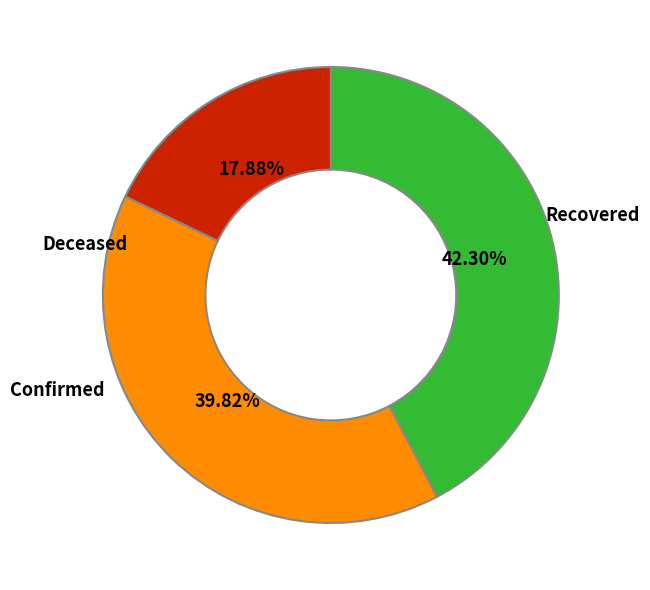

Is there a majority slice in this chart?

No